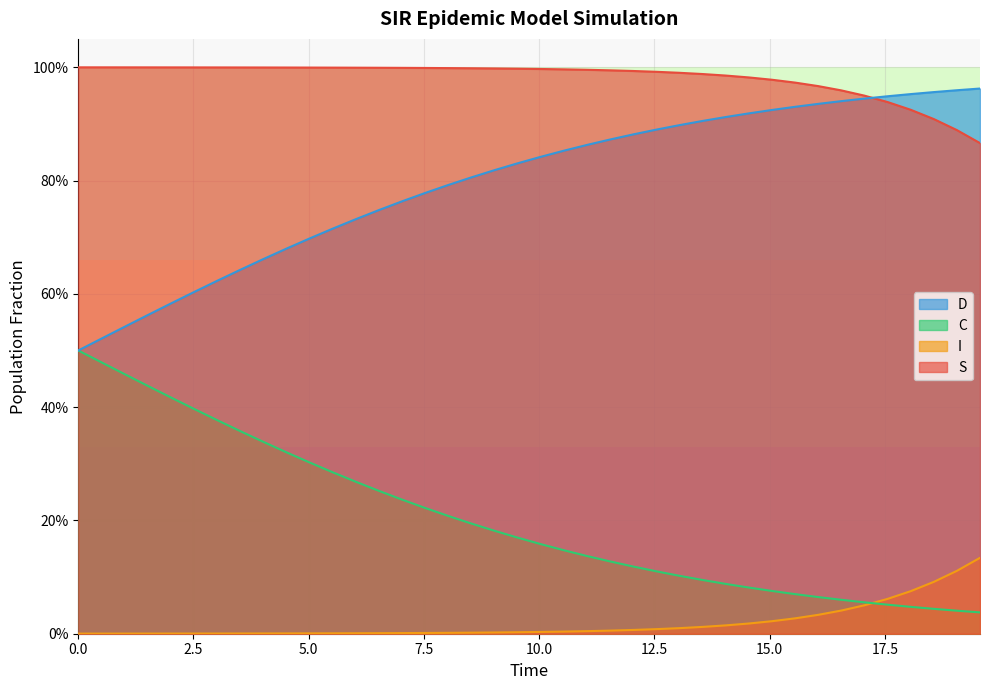

Which series ends up on top after the final intersection of D and S?

D